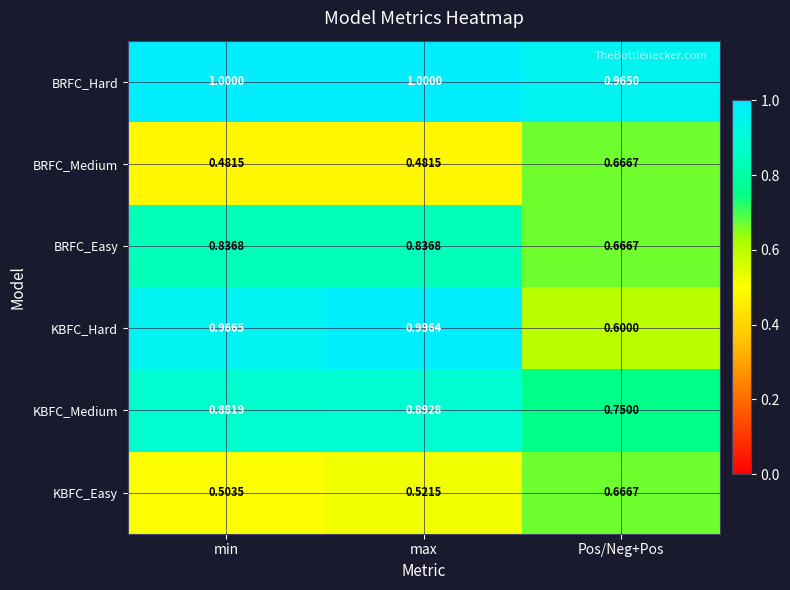

Which series has the largest total across all categories?

BRFC_Hard